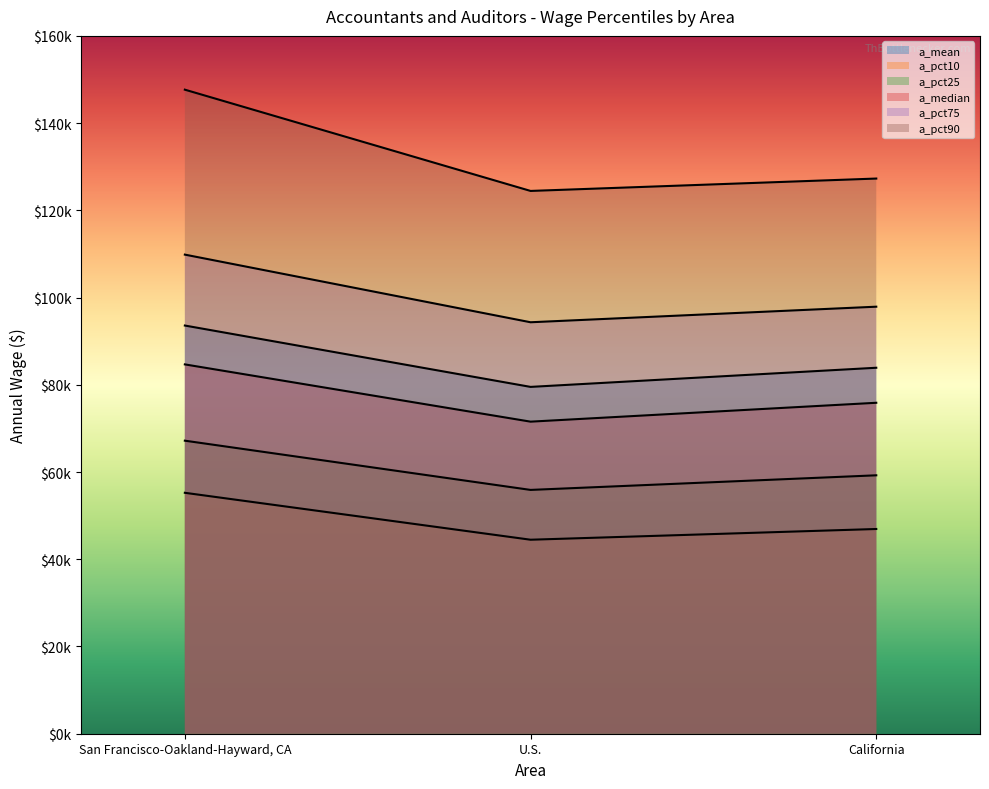

The value of a_median at U.S. is 96637. True or false?

False